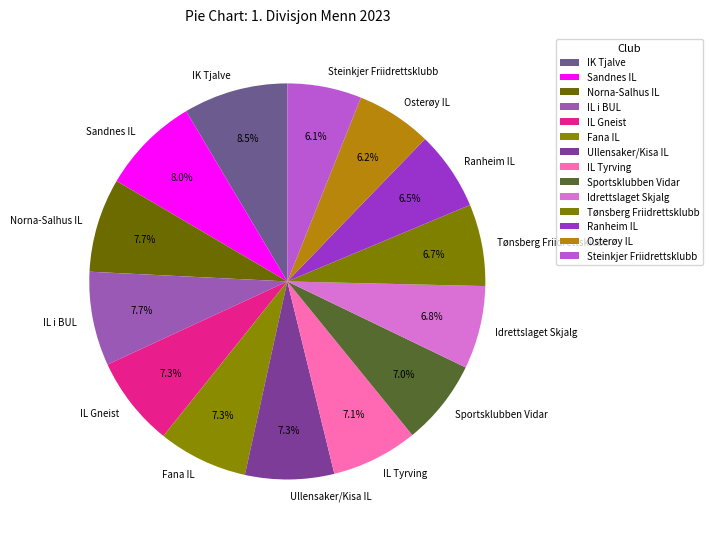

The Ullensaker/Kisa IL slice represents 7% of the pie. True or false?

True